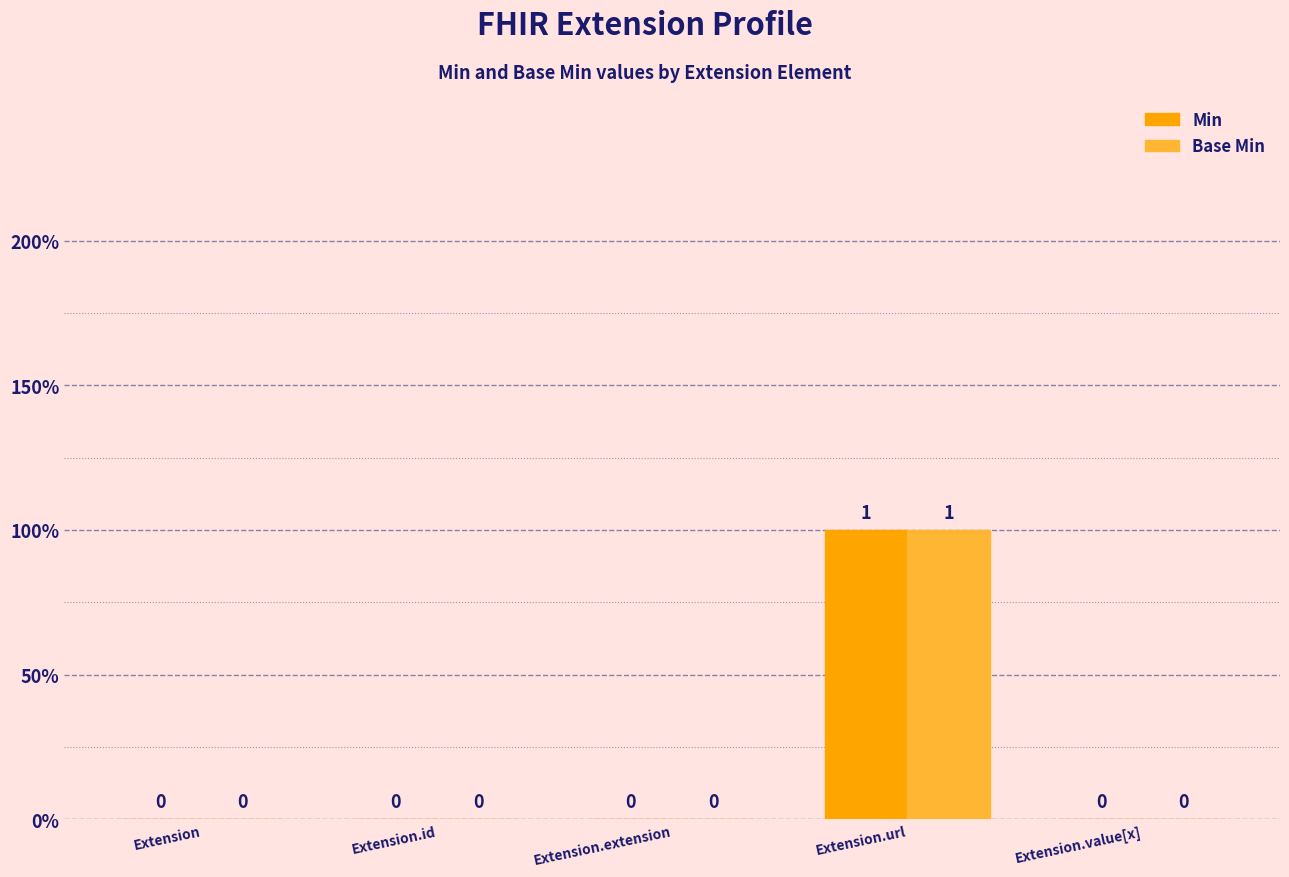

Reading left to right, extract all data points from this chart.

Min: Extension=0	Extension.id=0	Extension.extension=0	Extension.url=1	Extension.value[x]=0
Base Min: Extension=0	Extension.id=0	Extension.extension=0	Extension.url=1	Extension.value[x]=0